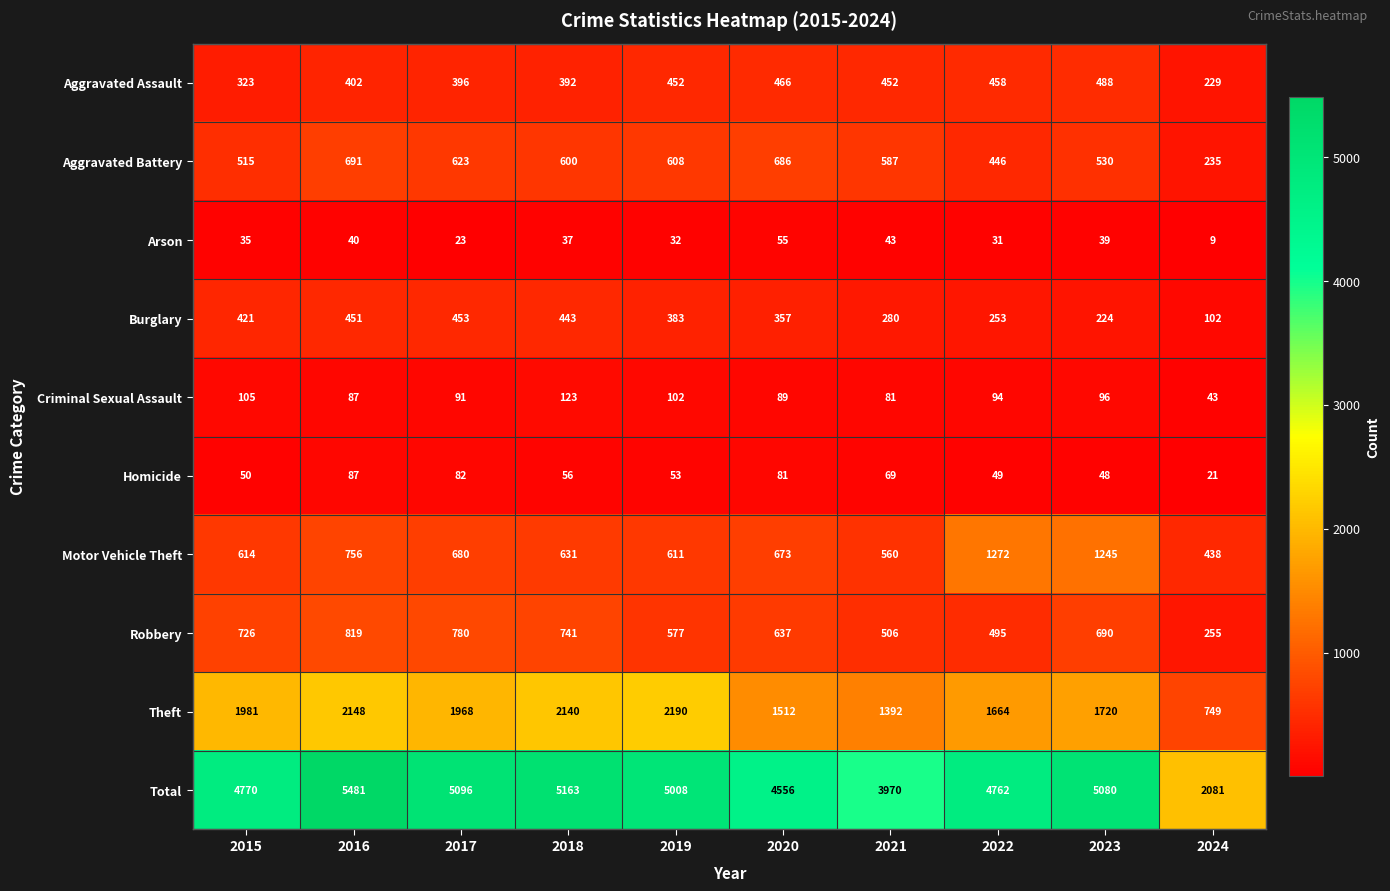

What is the difference between the maximum and minimum values in the Criminal Sexual Assault series?

80